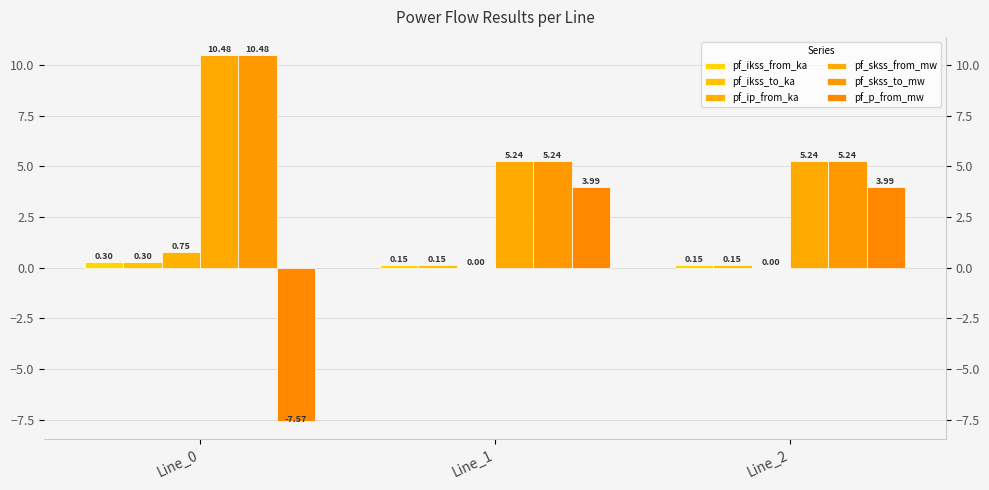

The value of pf_ikss_to_ka at Line_1 is 0.3. True or false?

False